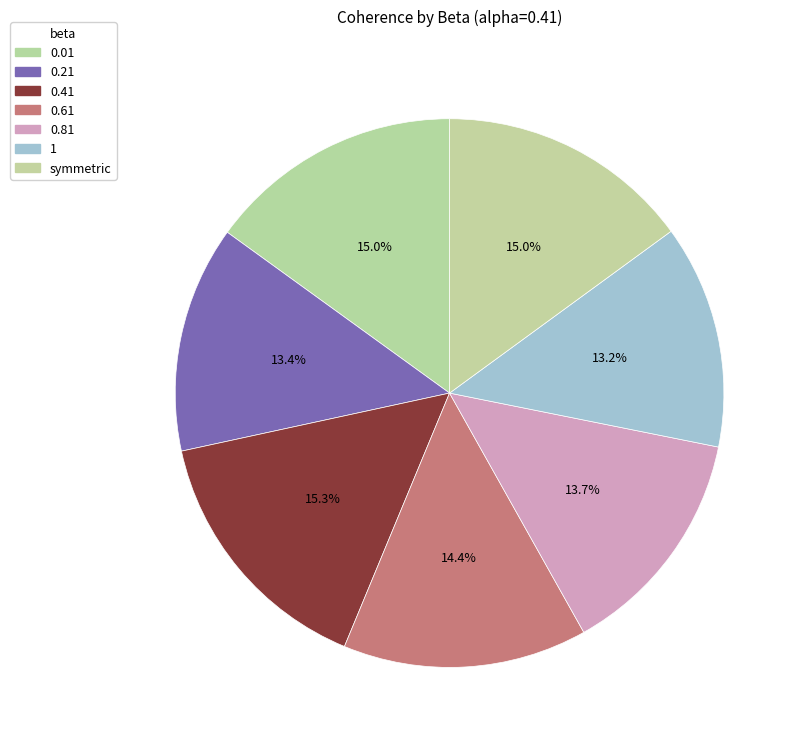

How many slices are in this pie chart?

7